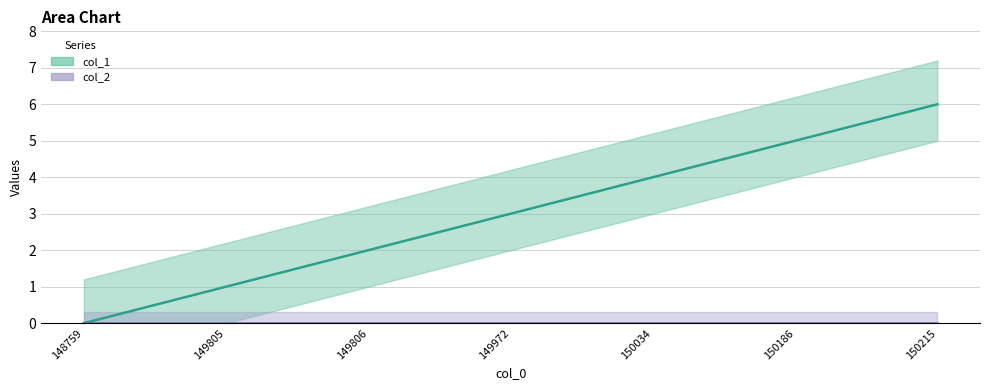

True or false: there are more than 1 points higher than both neighbors.

False